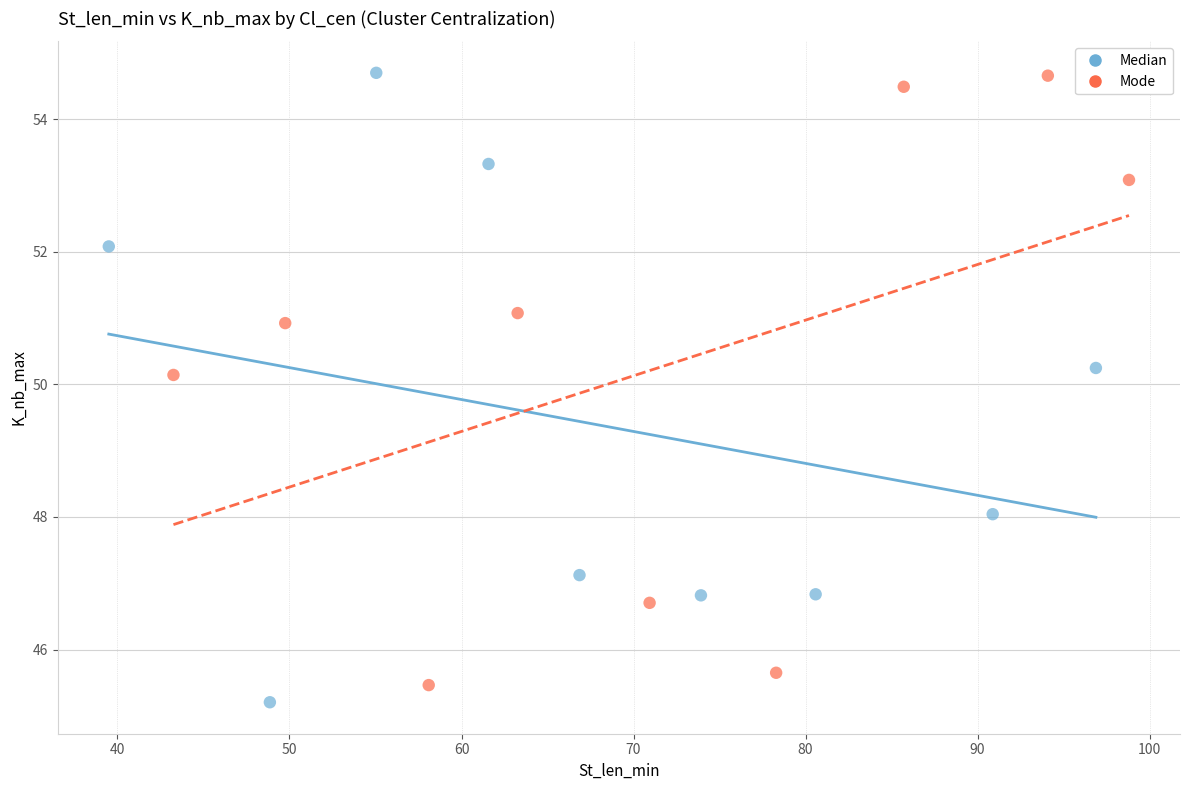

Which series has the largest Y range (max minus min)?

Median